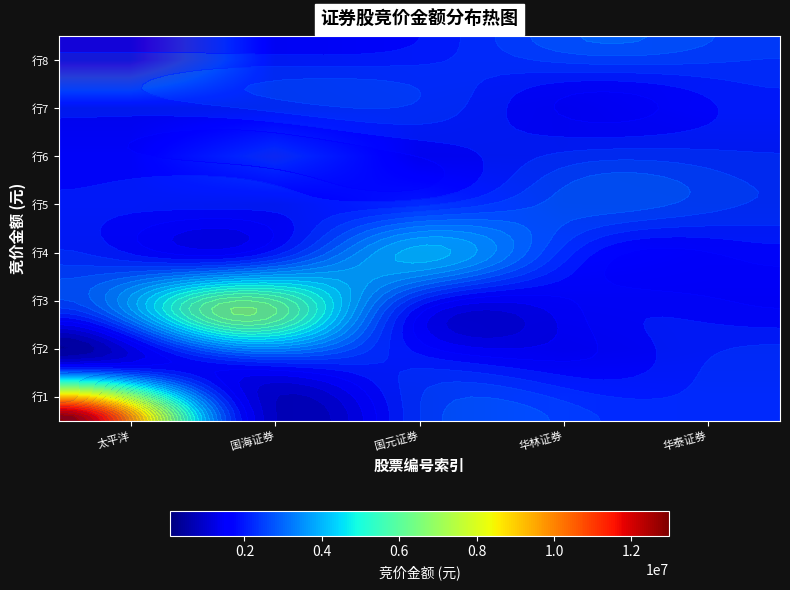

Is the value of 行5 at 太平洋 greater than the value of 行7 at 国海证券?

Yes